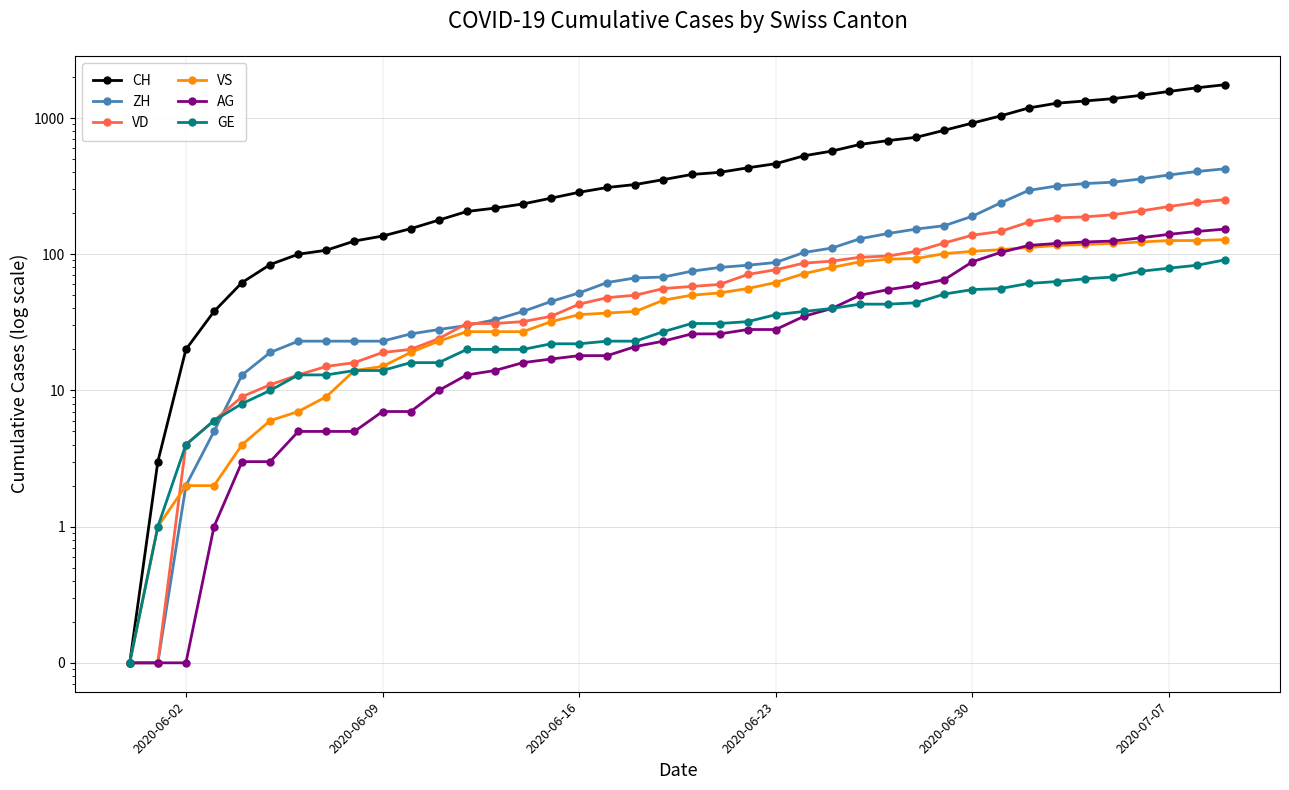

Rank the series by their maximum value, from lowest to highest.

GE, VS, AG, VD, ZH, CH